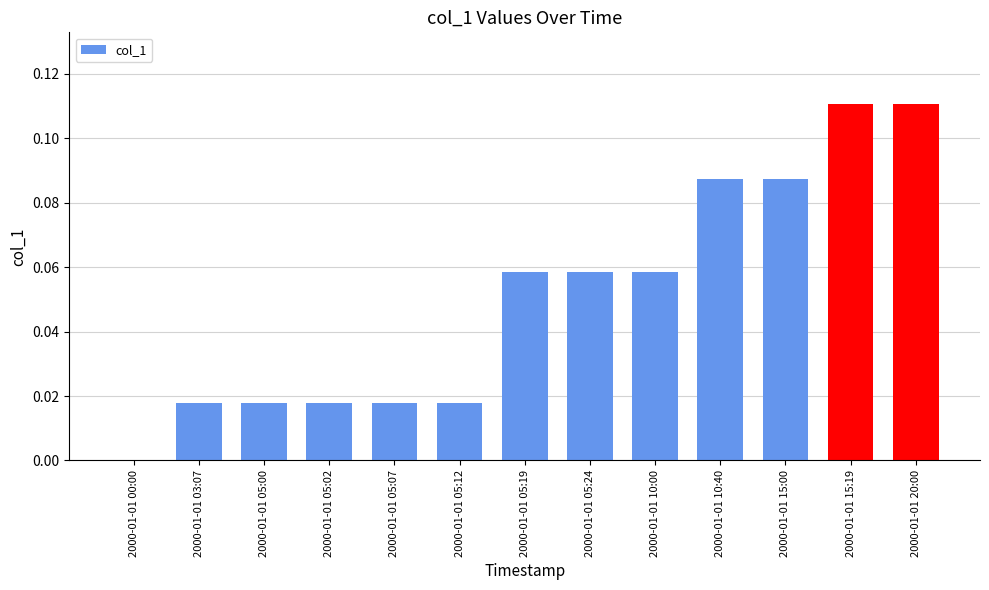

The value at 2000-01-01 00:00 is -0.1. True or false?

False